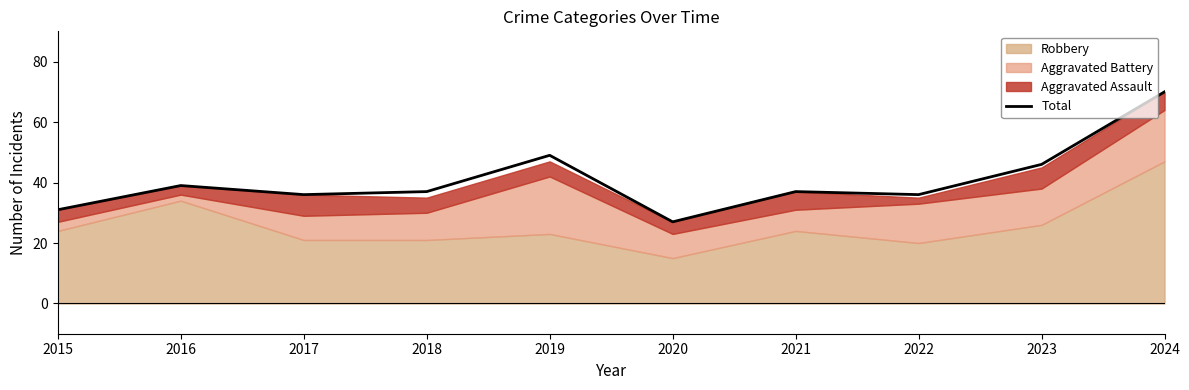

Rank the categories by value from lowest to highest.

2020, 2015, 2017, 2022, 2018, 2021, 2016, 2023, 2019, 2024